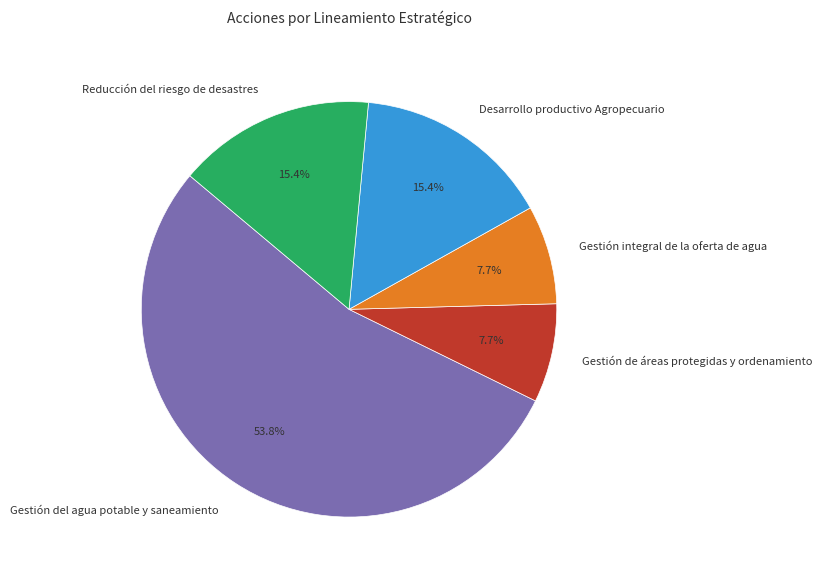

Does Reducción del riesgo de desastres represent more than half of the total?

No